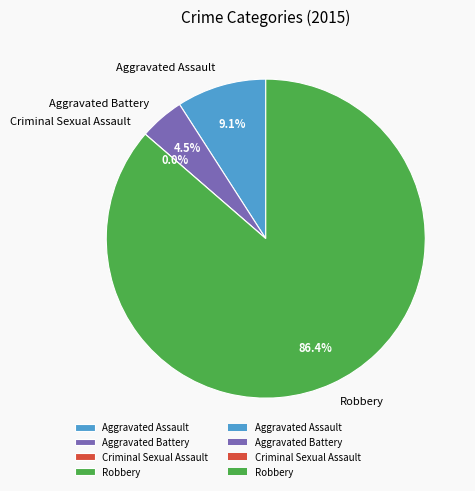

Which category has the smallest portion of the pie?

Criminal Sexual Assault